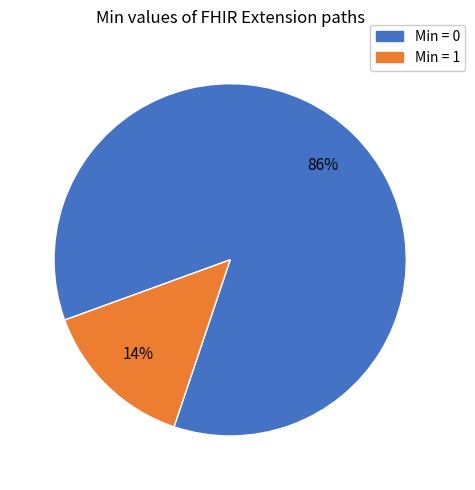

To the nearest percent, what is the average slice percentage?

50%